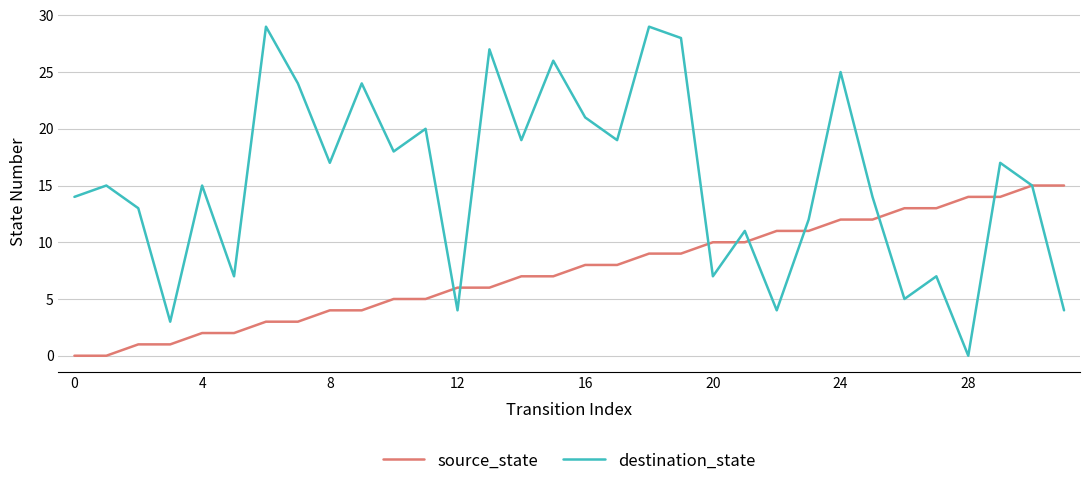

What is the maximum value for source_state?

15